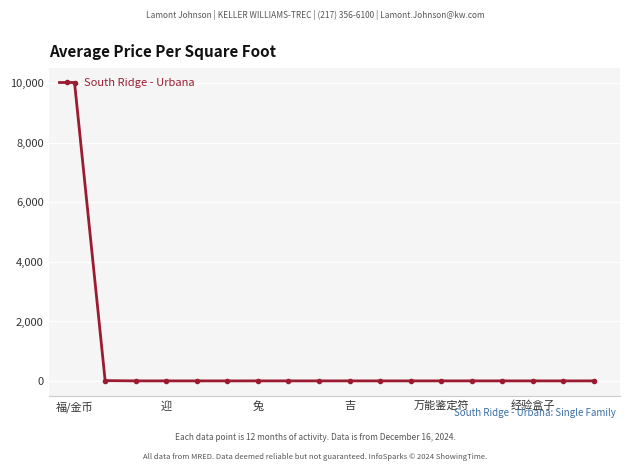

What is the maximum value shown in the chart?

10000